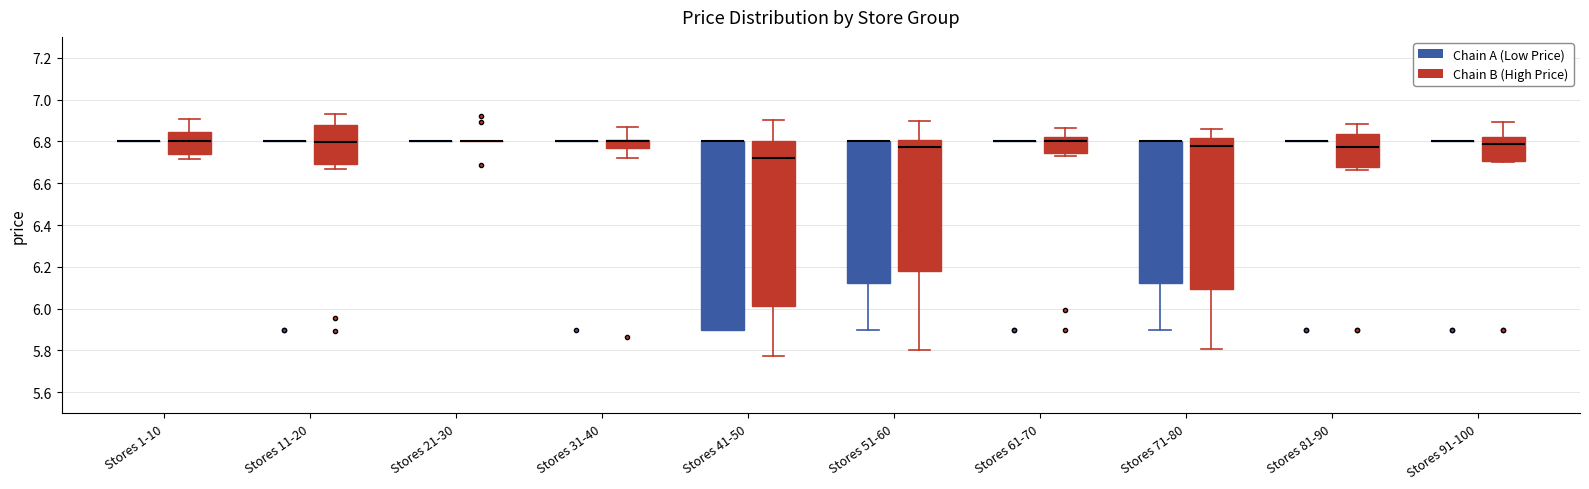

Reading left to right, read every box against the y-axis: the position of its median line, the range the box covers, and the ends of its whiskers. The values are not printed on the chart, so give them approximately, as read against the axis.

Stores 1-10 (Chain A (Low Price)): box collapsed to a line at 6.80, whiskers 6.80 to 6.80
Stores 1-10 (Chain B (High Price)): median 6.80, box 6.74 to 6.84, whiskers 6.72 to 6.90
Stores 11-20 (Chain A (Low Price)): box collapsed to a line at 6.80, whiskers 6.80 to 6.80
Stores 11-20 (Chain B (High Price)): median 6.80, box 6.70 to 6.88, whiskers 6.66 to 6.94
Stores 21-30 (Chain A (Low Price)): box collapsed to a line at 6.80, whiskers 6.80 to 6.80
Stores 21-30 (Chain B (High Price)): box collapsed to a line at 6.80, whiskers 6.80 to 6.80
Stores 31-40 (Chain A (Low Price)): box collapsed to a line at 6.80, whiskers 6.80 to 6.80
Stores 31-40 (Chain B (High Price)): median 6.80 (just below the box's upper edge), box 6.76 to 6.80, whiskers 6.72 to 6.88
Stores 41-50 (Chain A (Low Price)): median 6.80 (drawn on the box's upper edge), box 5.90 to 6.80, whiskers 5.90 to 6.80
Stores 41-50 (Chain B (High Price)): median 6.72, box 6.02 to 6.80, whiskers 5.78 to 6.90
Stores 51-60 (Chain A (Low Price)): median 6.80 (drawn on the box's upper edge), box 6.12 to 6.80, whiskers 5.90 to 6.80
Stores 51-60 (Chain B (High Price)): median 6.78, box 6.18 to 6.80, whiskers 5.80 to 6.90
Stores 61-70 (Chain A (Low Price)): box collapsed to a line at 6.80, whiskers 6.80 to 6.80
Stores 61-70 (Chain B (High Price)): median 6.80, box 6.74 to 6.82, whiskers 6.74 (just below the box's lower edge) to 6.86
Stores 71-80 (Chain A (Low Price)): median 6.80 (drawn on the box's upper edge), box 6.12 to 6.80, whiskers 5.90 to 6.80
Stores 71-80 (Chain B (High Price)): median 6.78, box 6.10 to 6.82, whiskers 5.80 to 6.86
Stores 81-90 (Chain A (Low Price)): box collapsed to a line at 6.80, whiskers 6.80 to 6.80
Stores 81-90 (Chain B (High Price)): median 6.78, box 6.68 to 6.84, whiskers 6.66 to 6.88
Stores 91-100 (Chain A (Low Price)): box collapsed to a line at 6.80, whiskers 6.80 to 6.80
Stores 91-100 (Chain B (High Price)): median 6.78, box 6.70 to 6.82, whiskers 6.70 to 6.90